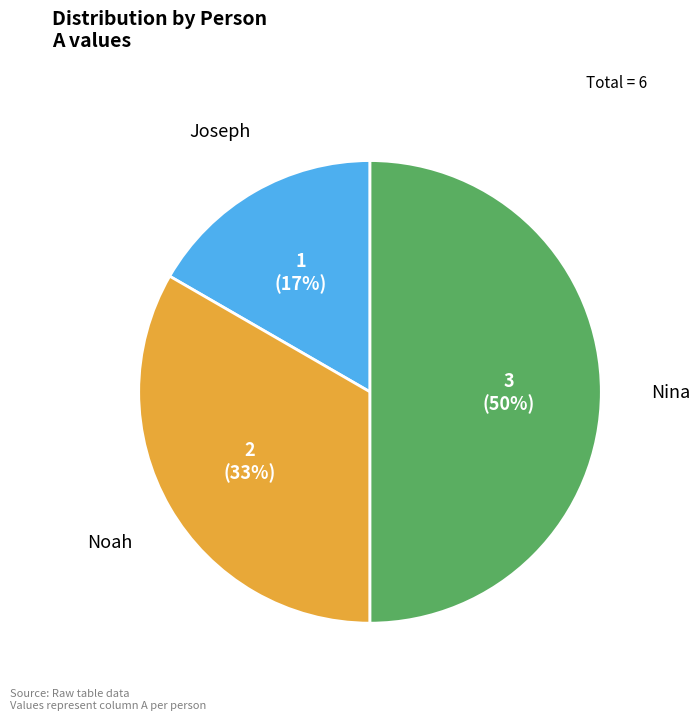

What is the smallest slice in the pie chart?

Joseph